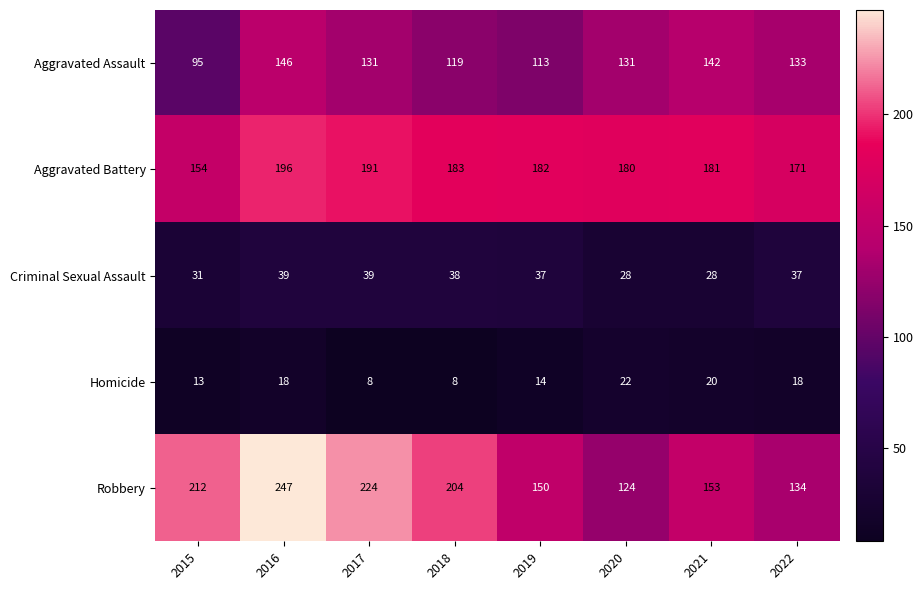

What is the sum of the Aggravated Assault values at 2017 and 2019?

244